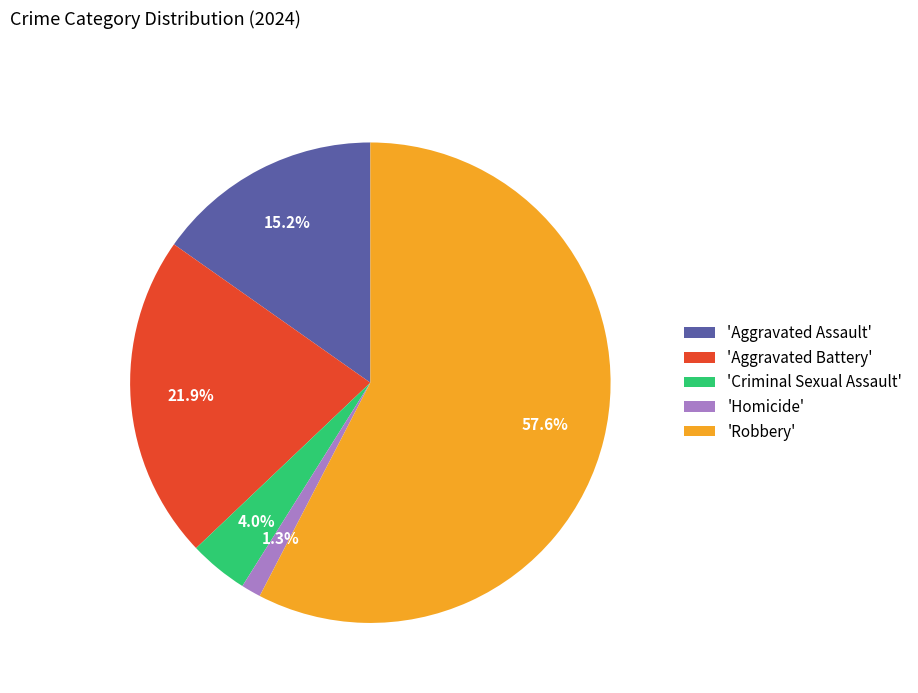

Combined, what portion of the pie is 'Robbery' and 'Homicide'?

58.9%